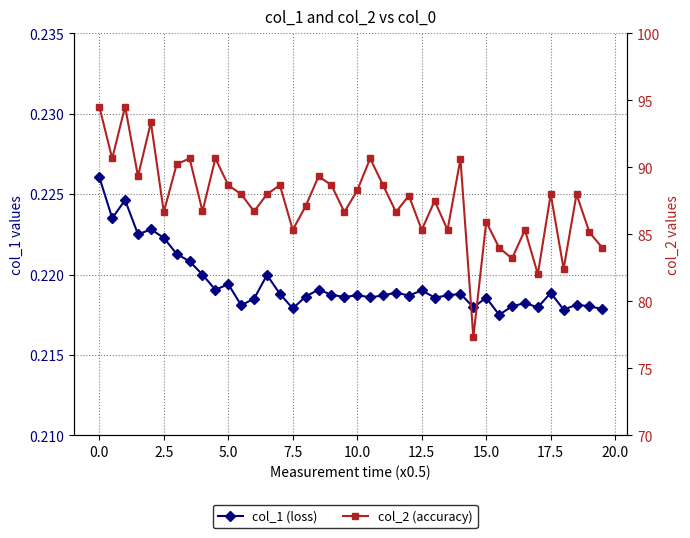

Reading left to right, list all the values displayed in this chart.

col_1 (loss): 0.2	0.2	0.2	0.2	0.2	0.2	0.2	0.2	0.2	0.2	0.2	0.2	0.2	0.2	0.2	0.2	0.2	0.2	0.2	0.2	0.2	0.2	0.2	0.2	0.2	0.2	0.2	0.2	0.2	0.2	0.2	0.2	0.2	0.2	0.2	0.2	0.2	0.2	0.2	0.2
col_2 (accuracy): 94.5	90.7	94.5	89.3	93.4	86.7	90.2	90.7	86.7	90.7	88.7	88.0	86.7	88.0	88.7	85.3	87.1	89.3	88.7	86.7	88.3	90.7	88.7	86.7	87.9	85.3	87.5	85.3	90.6	77.3	85.9	84.0	83.2	85.3	82.0	88.0	82.4	88.0	85.2	84.0